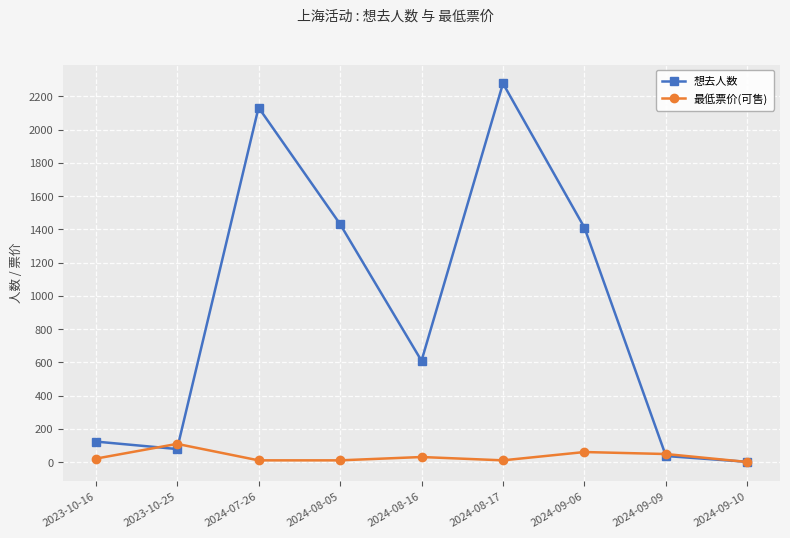

What is the sum of the 最低票价(可售) values at 2024-08-05 and 2023-10-25?

119